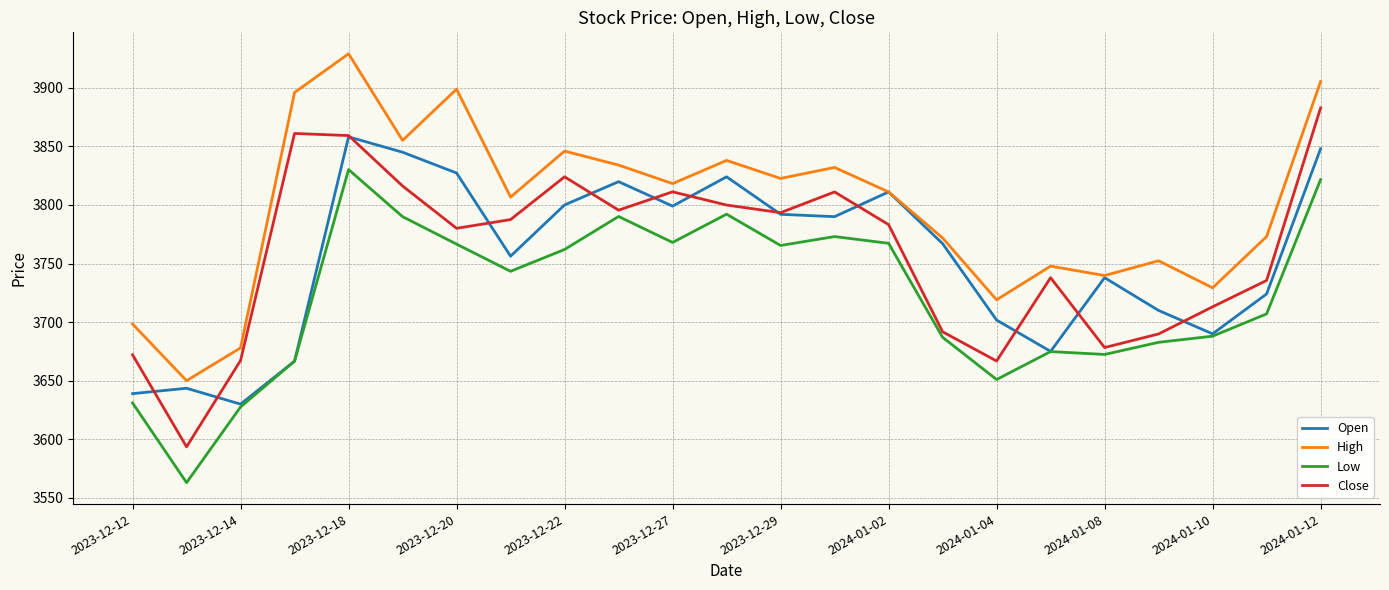

What is the highest value of the High series?

3929.0